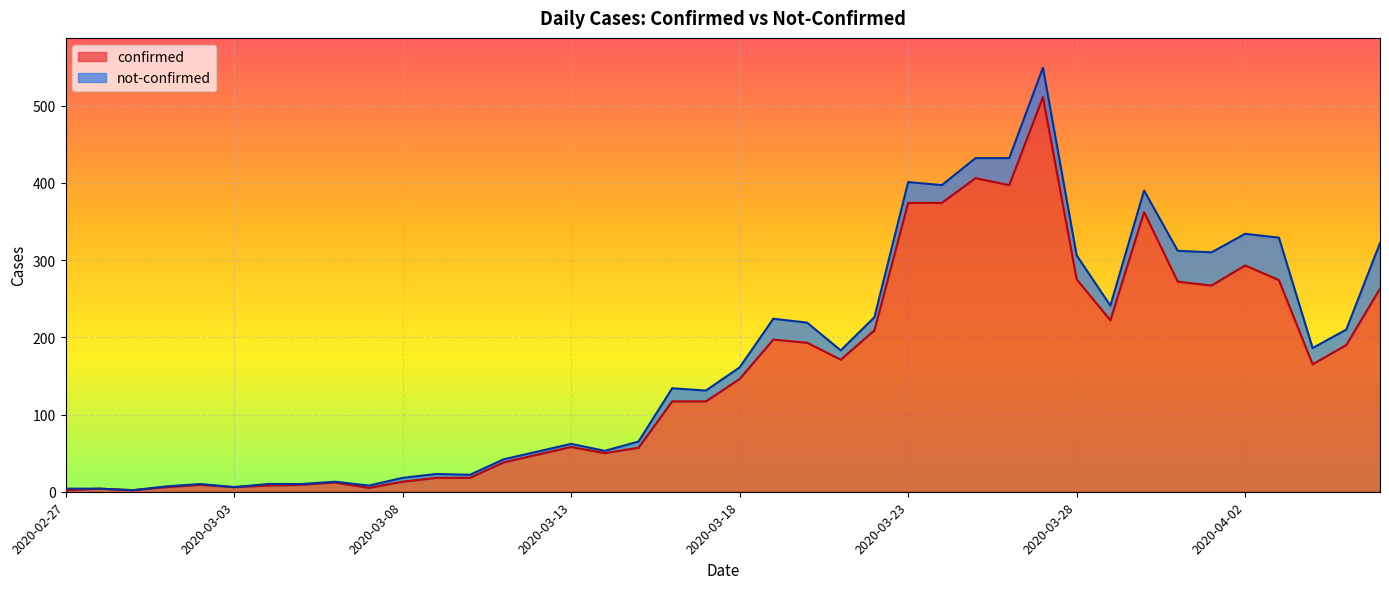

What is the average value?

154